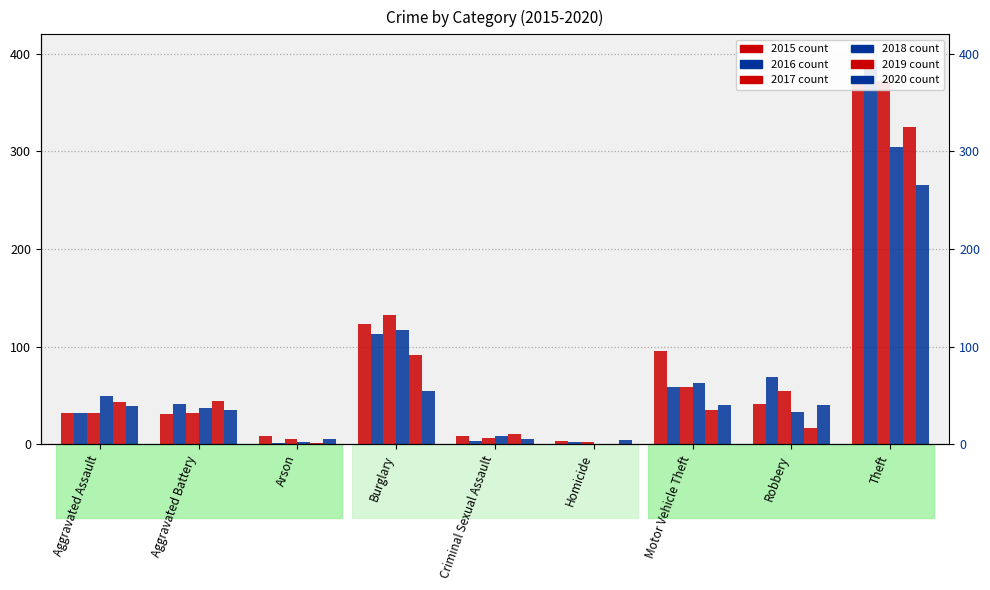

Is it true that 2016 equals 1 at Homicide?

False